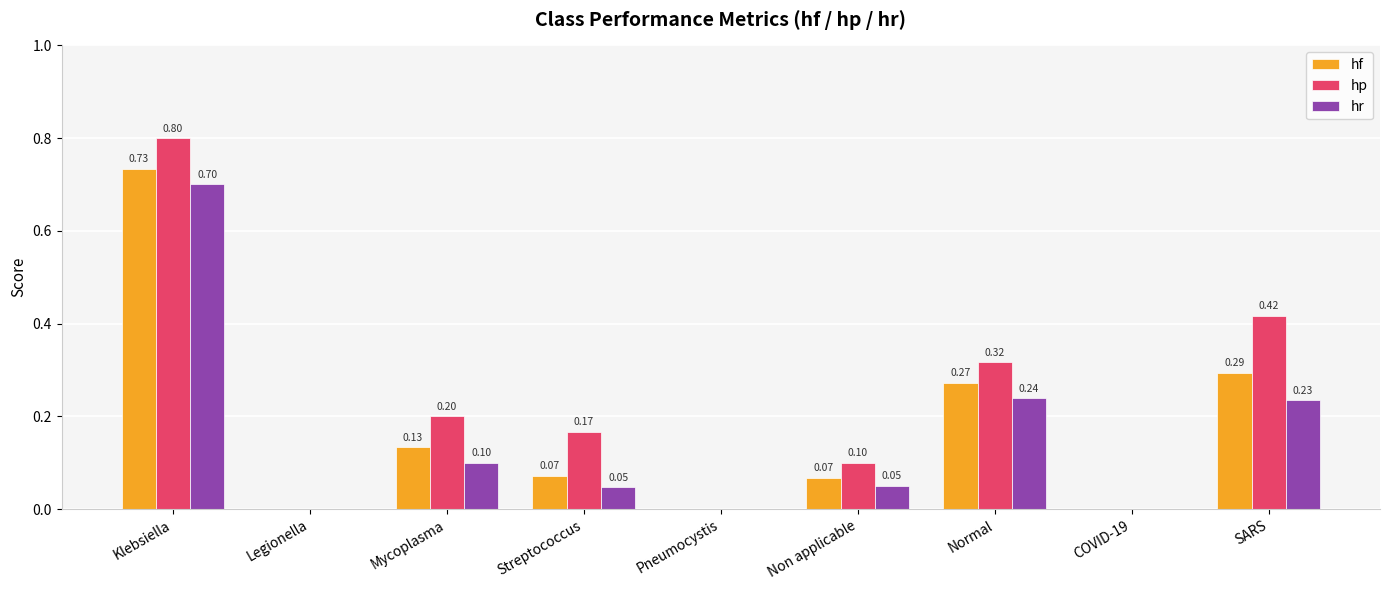

Which category has the highest value across all series?

Klebsiella